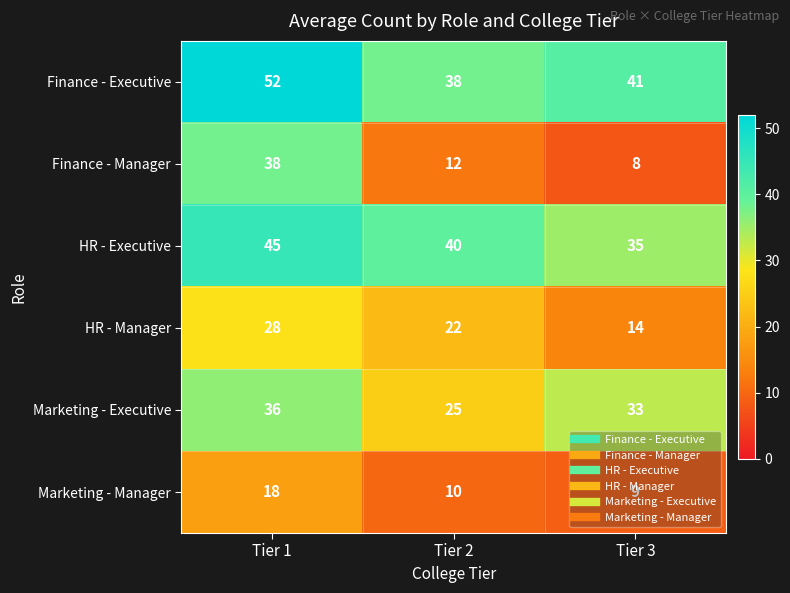

Is it true that Marketing - Executive equals 19 at Tier 3?

False